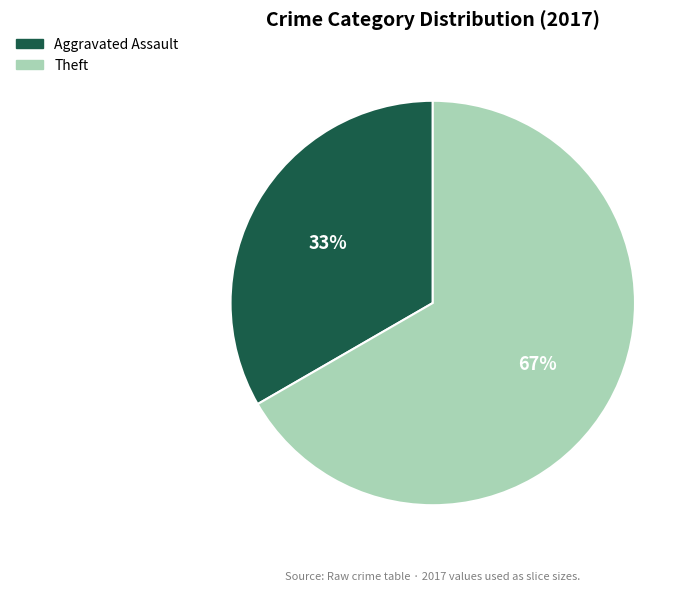

To the nearest percent, what portion does Aggravated Assault represent?

33%